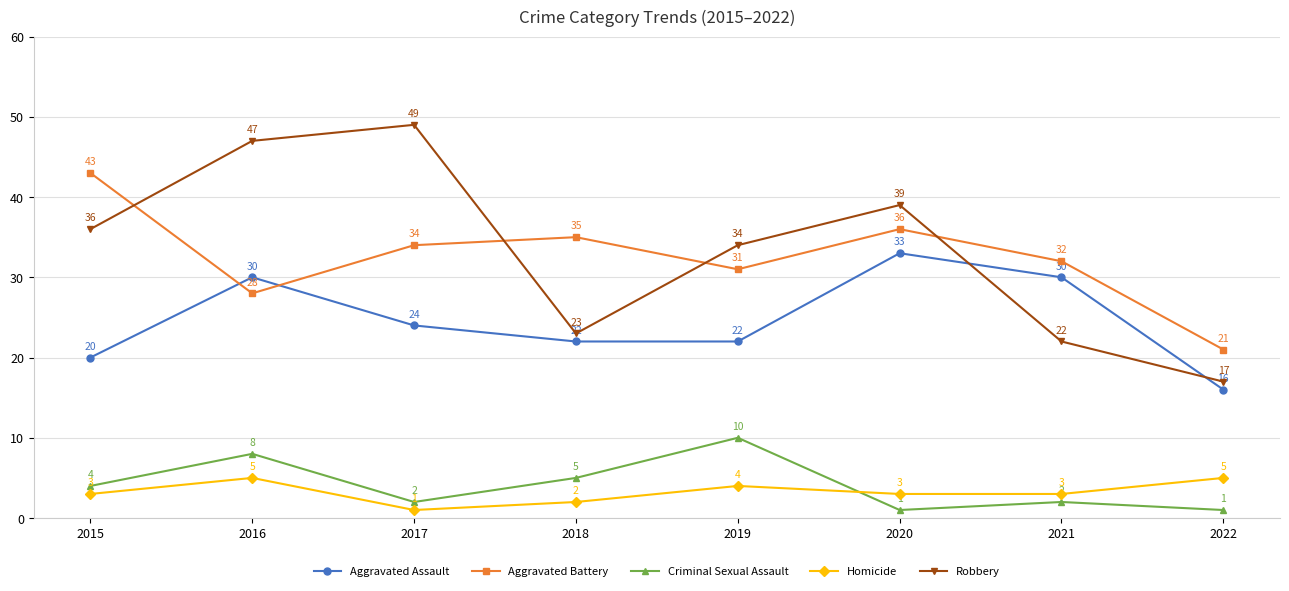

Which series has the largest total across all categories?

Robbery